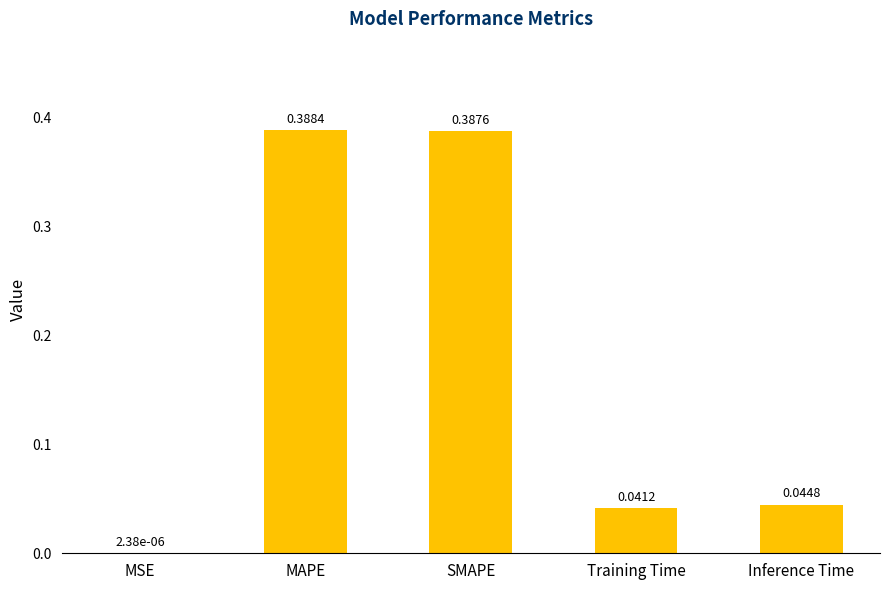

Where is the data nearest to the value 0?

MSE